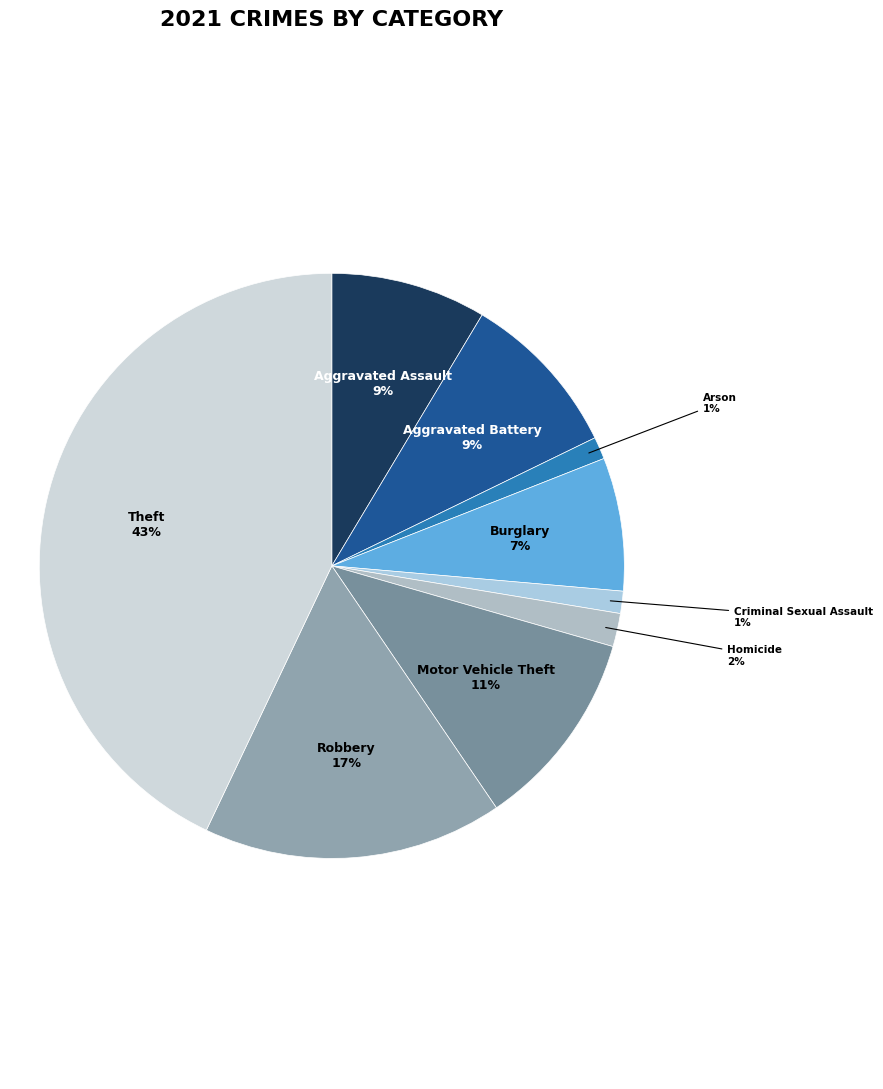

How many segments does this pie chart have?

9